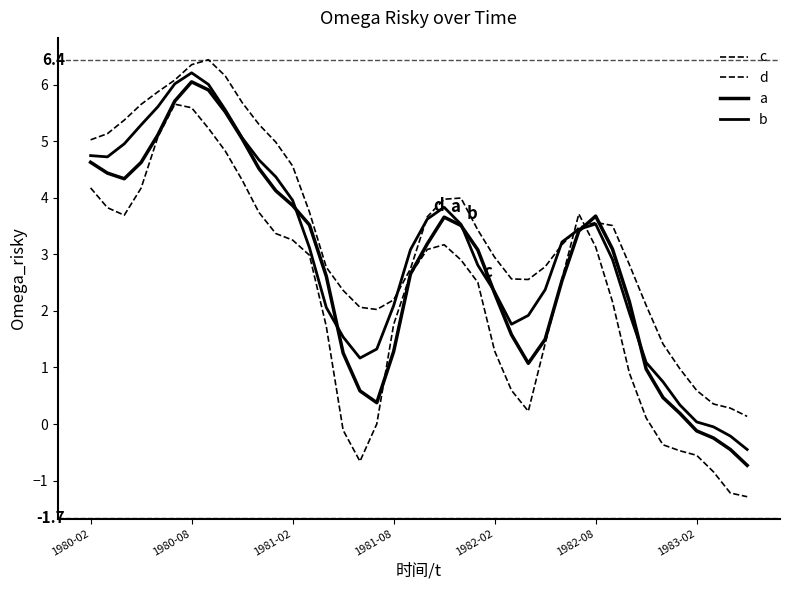

Is this an area chart (filled region under the line)?

No